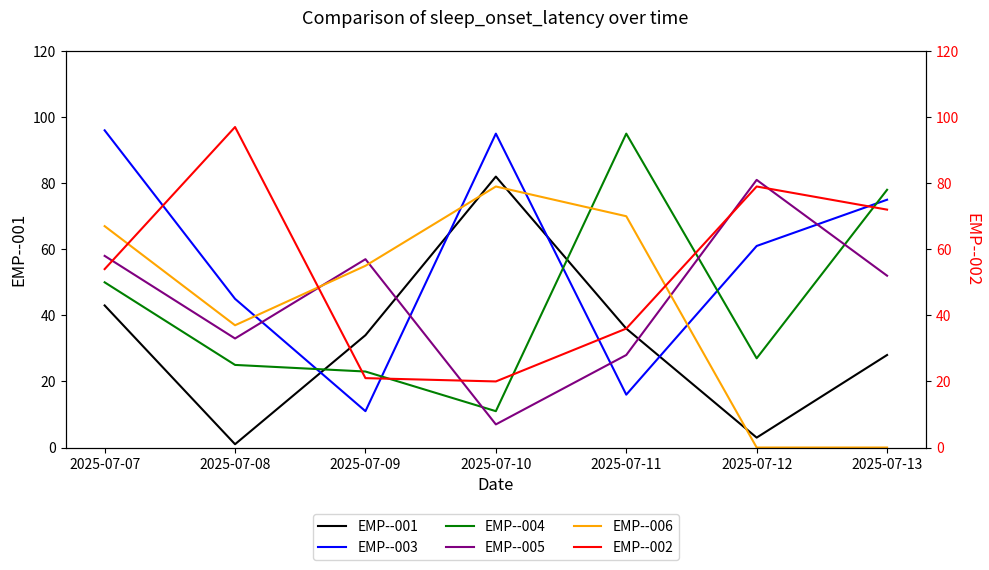

True or false: EMP--002 and EMP--006 cross at least once.

True